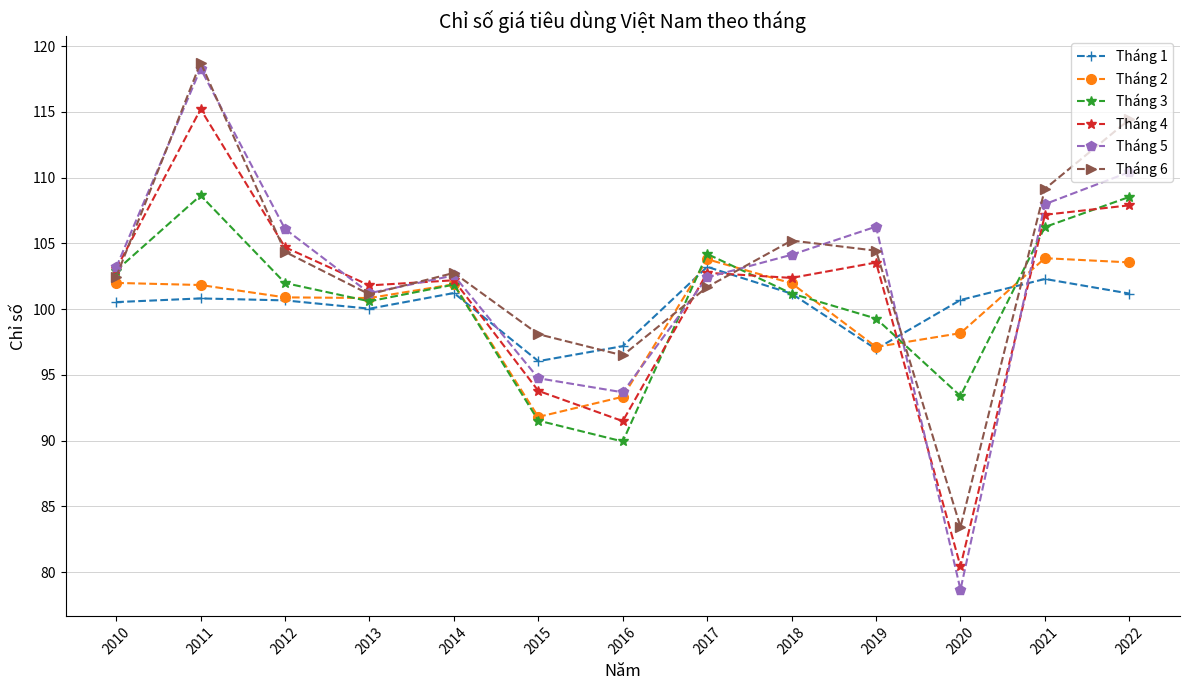

What are all the series names shown in the legend?

Tháng 1, Tháng 2, Tháng 3, Tháng 4, Tháng 5, Tháng 6